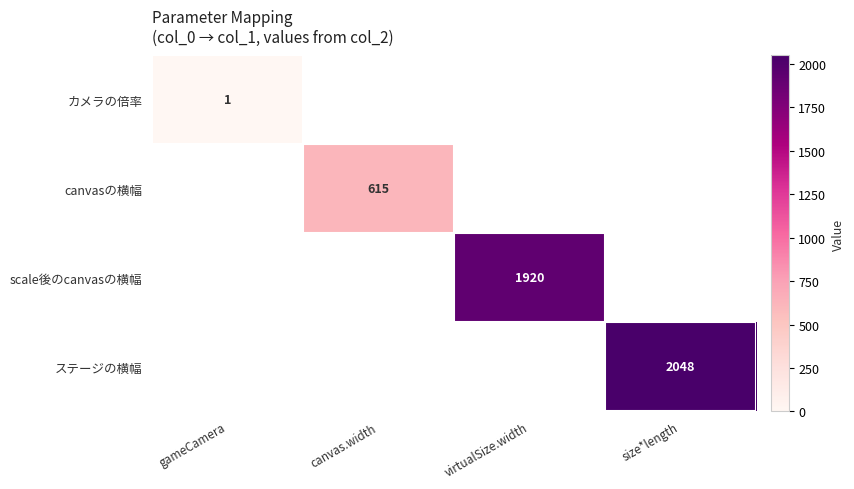

True or false: canvasの横幅 has a value of 615 at canvas.width.

True